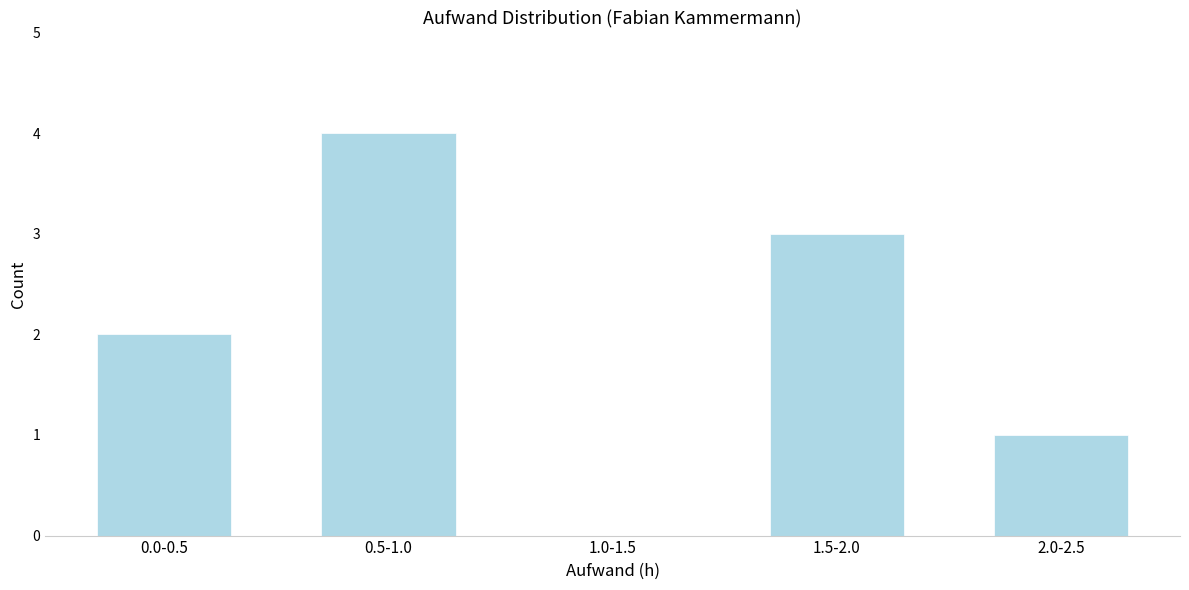

Reading right to left, what are all the values shown in this chart?

2.0-2.5=1	1.5-2.0=3	1.0-1.5=0	0.5-1.0=4	0.0-0.5=2